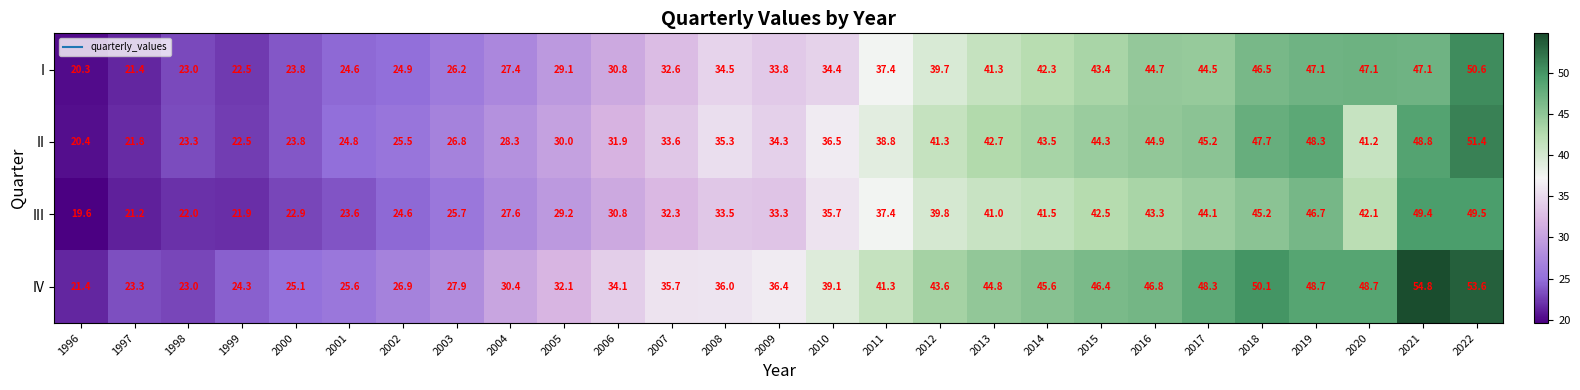

What is the total value across all series at 2003?

106.6